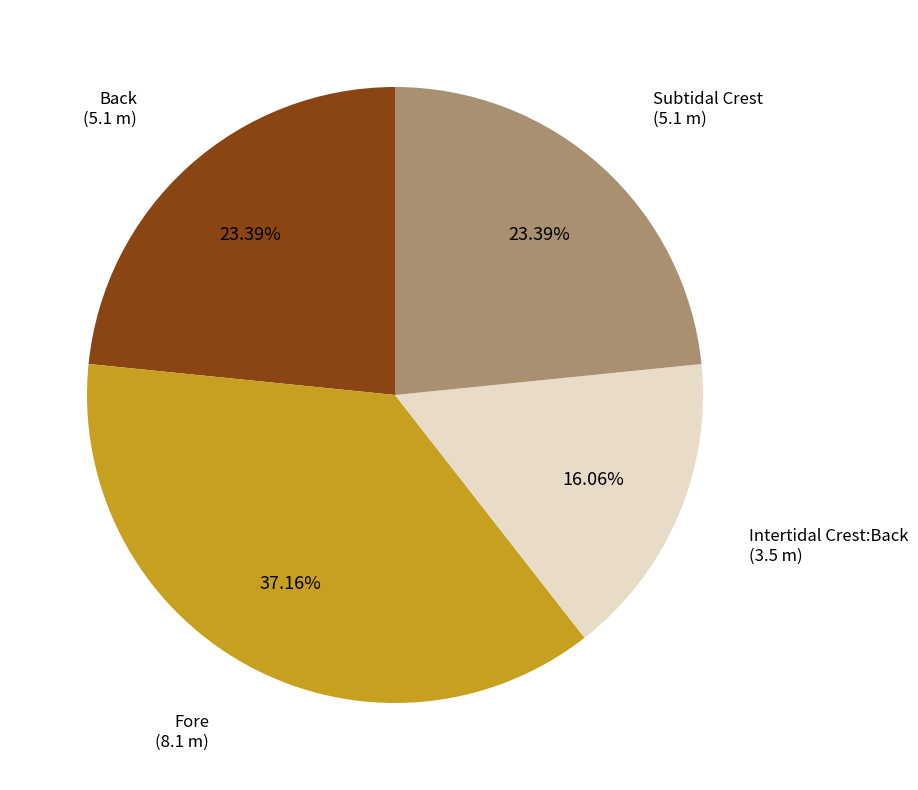

What percentage is NOT represented by Intertidal Crest:Back?

83.9%